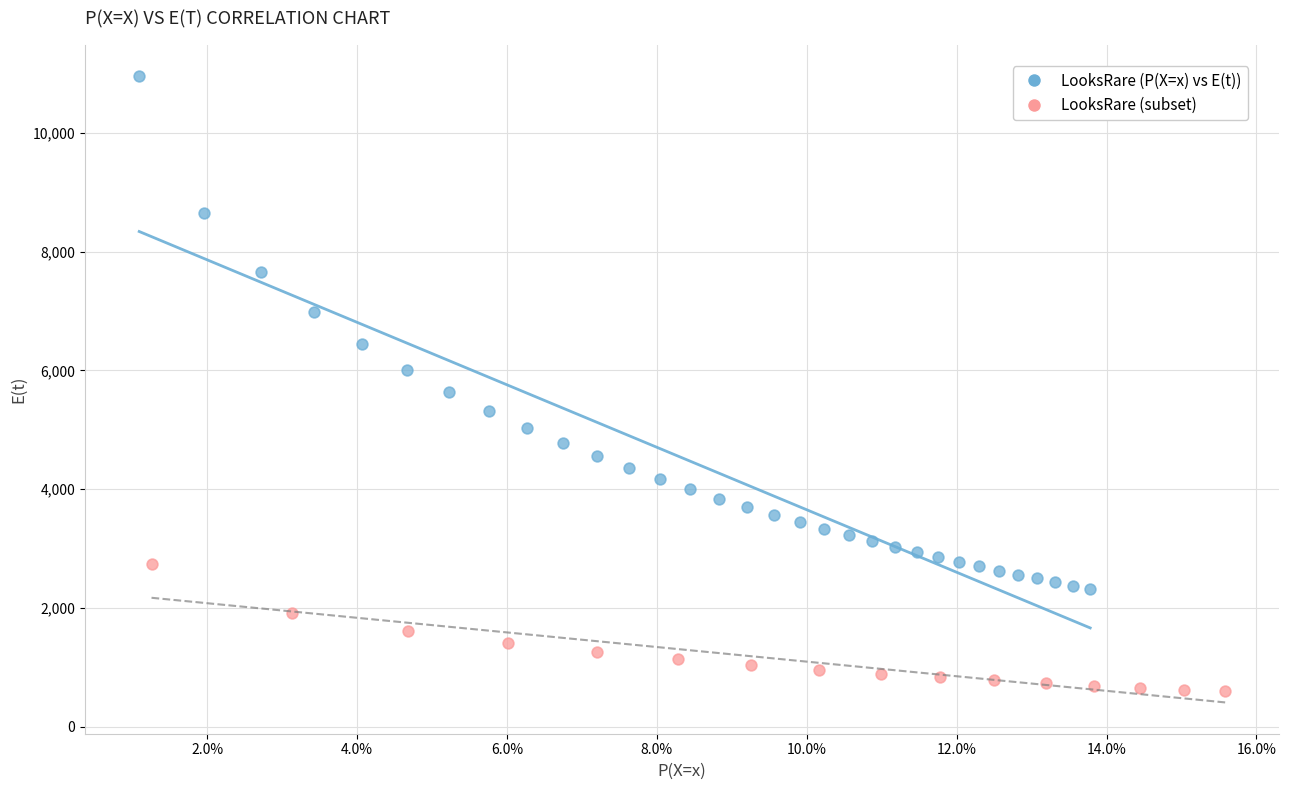

Which series has the largest Y range (max minus min)?

LooksRare (P(X=x) vs E(t))